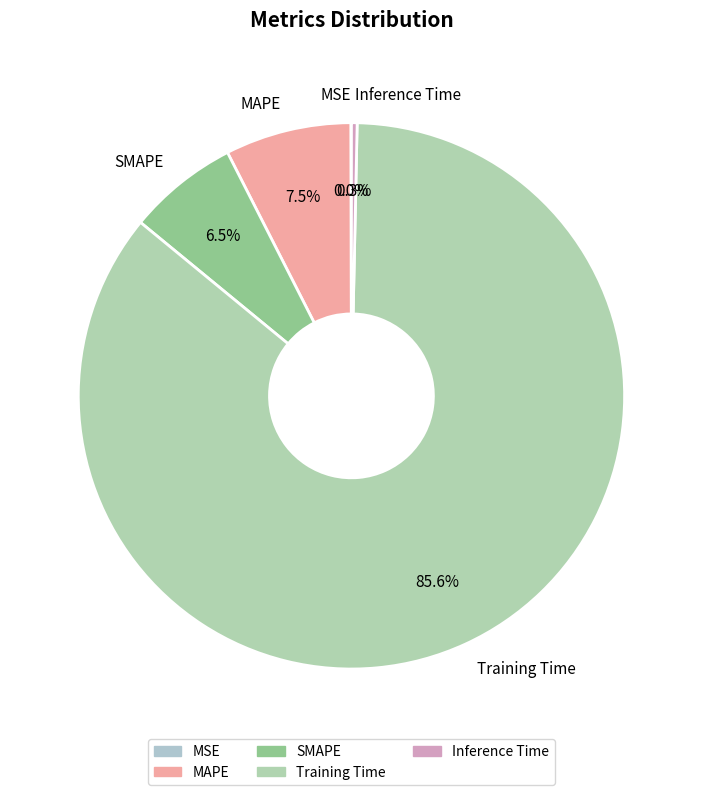

Is there any slice that represents more than half of the pie?

Yes